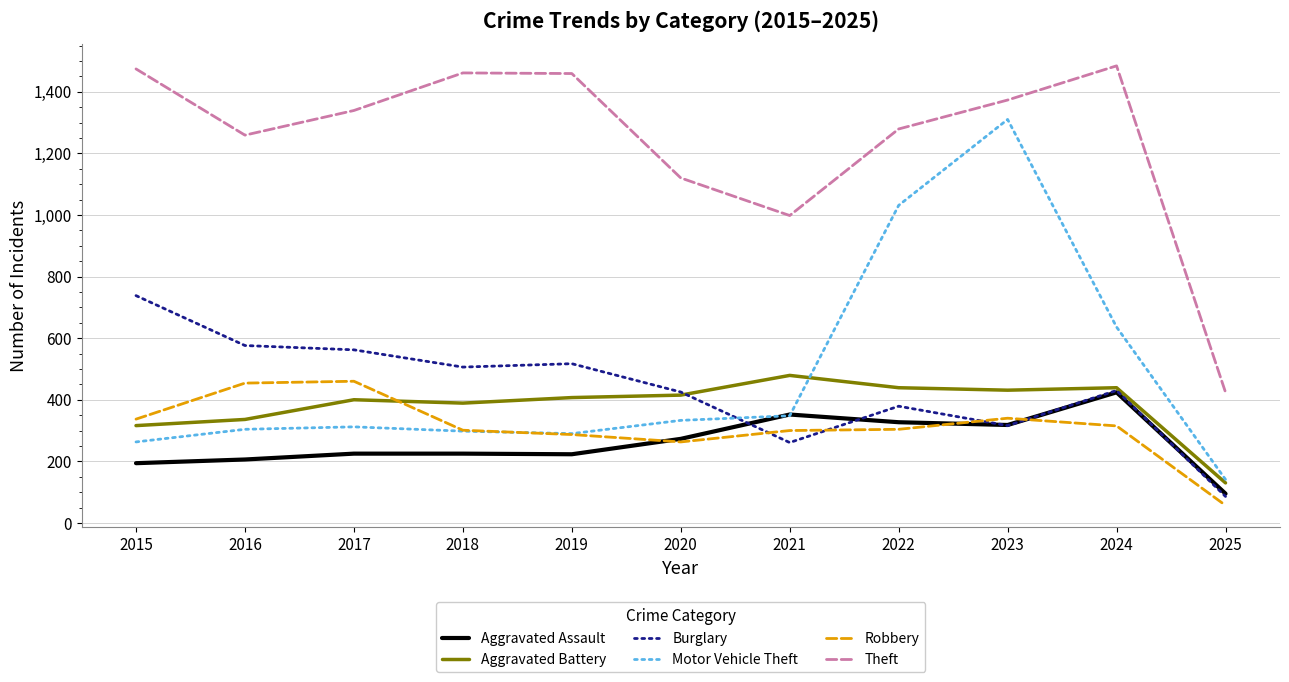

Where do Robbery and Burglary first cross each other?

2020 and 2021